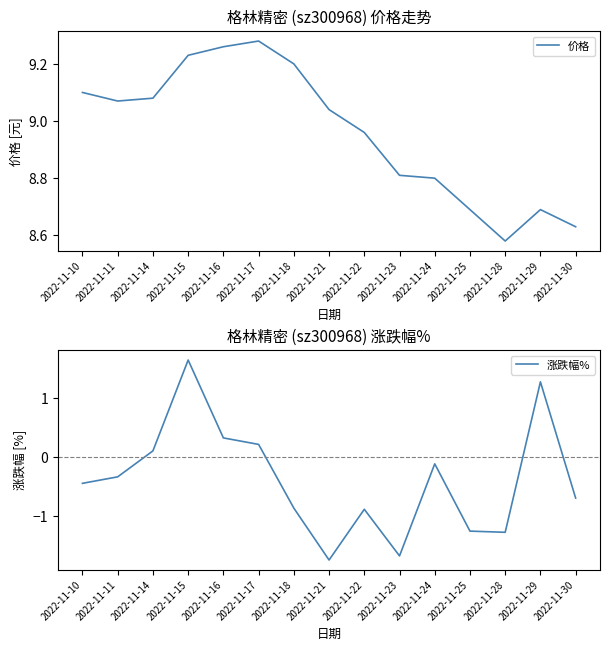

Which series has the largest range (max minus min)?

涨跌幅%